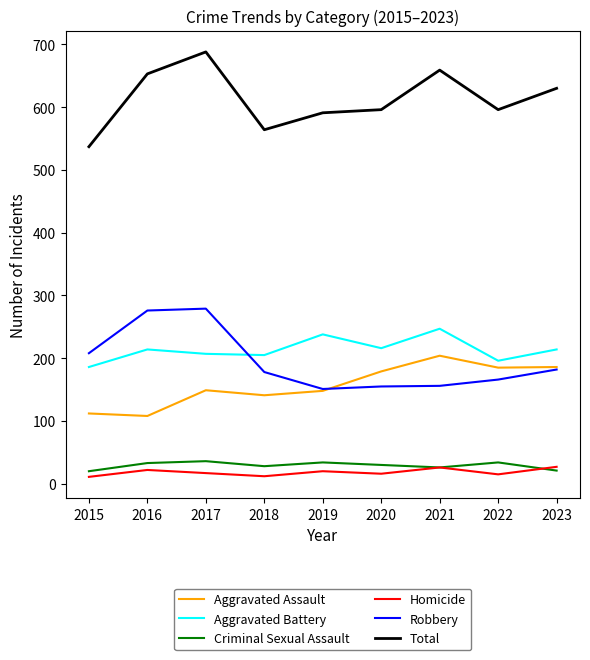

What are all the series names shown in the legend?

Aggravated Assault, Aggravated Battery, Criminal Sexual Assault, Homicide, Robbery, Total